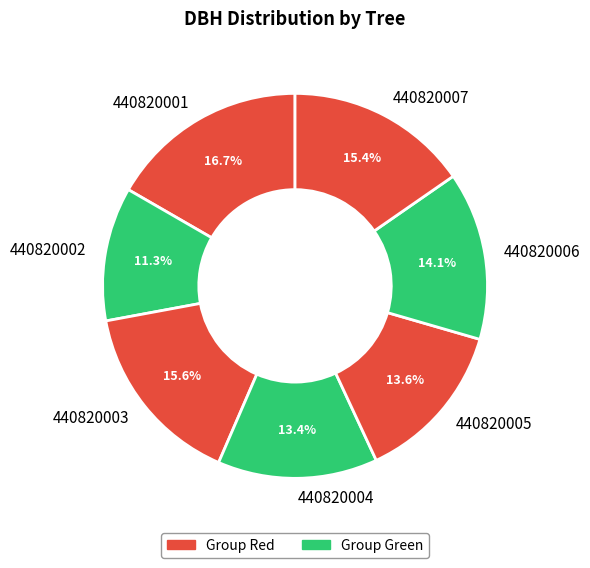

The 440820006 slice represents 3% of the pie. True or false?

False